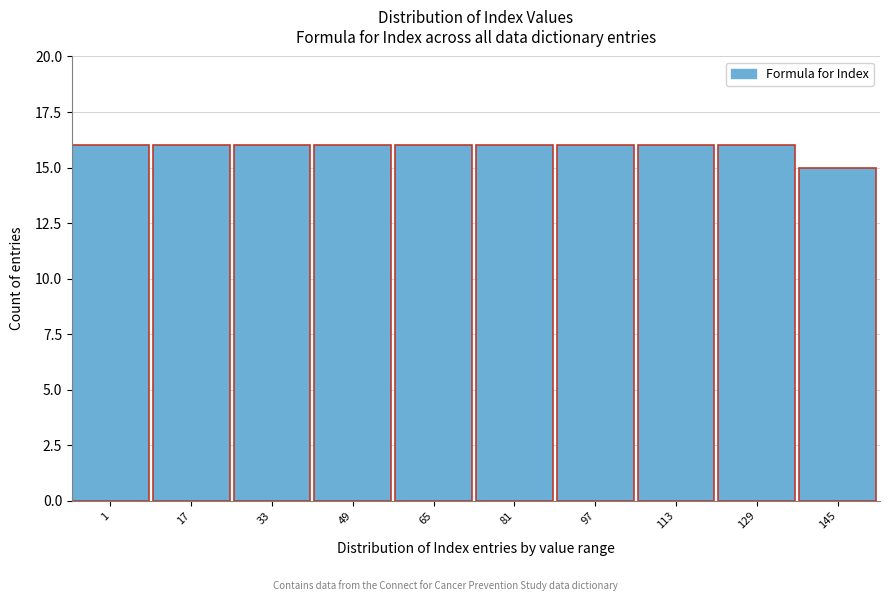

Reading left to right, what are all the values shown in this chart?

16	16	16	16	16	16	16	16	16	15